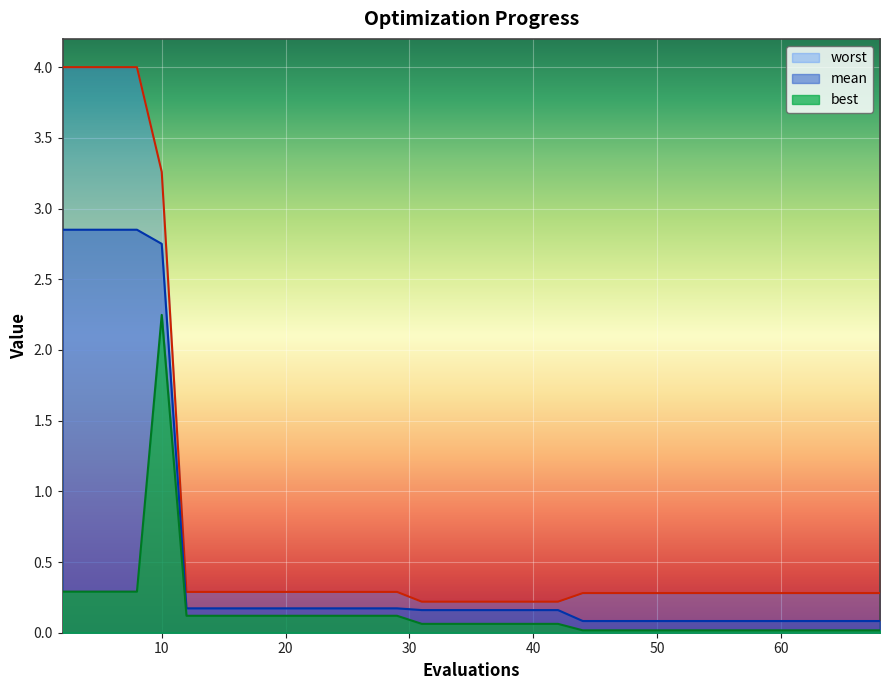

Is it true that worst equals 2.1 at 8?

False